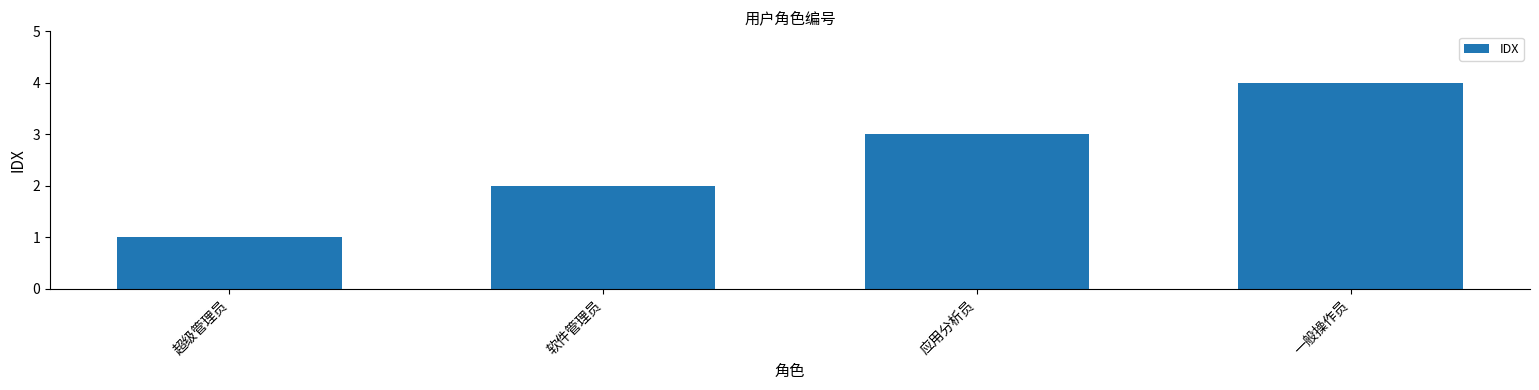

Which label corresponds to the largest value in the chart?

一般操作员